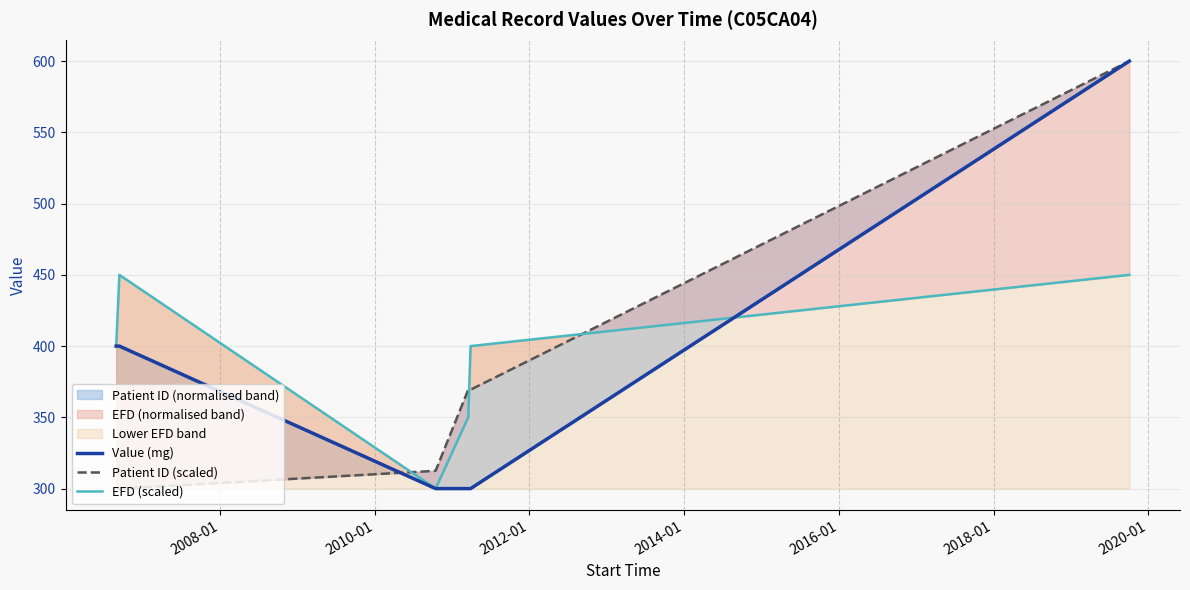

What is the sum of all EFD (scaled) values?

2350.0